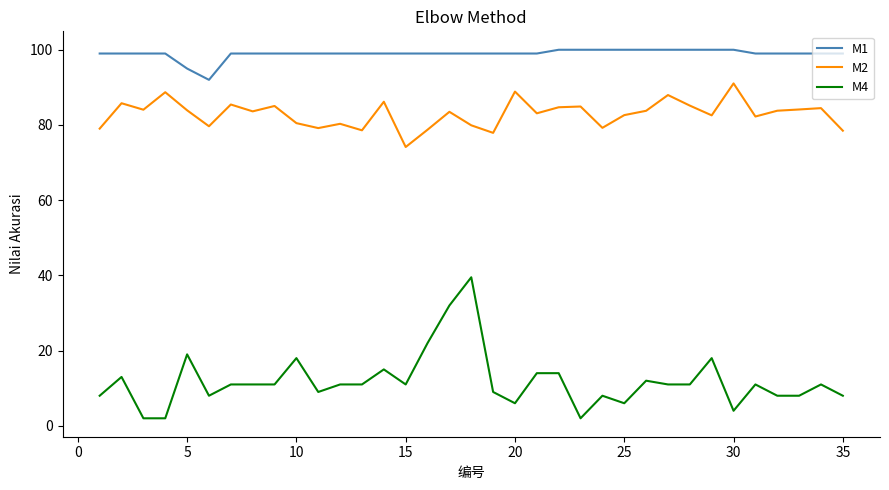

How many lines are shown in the chart?

3